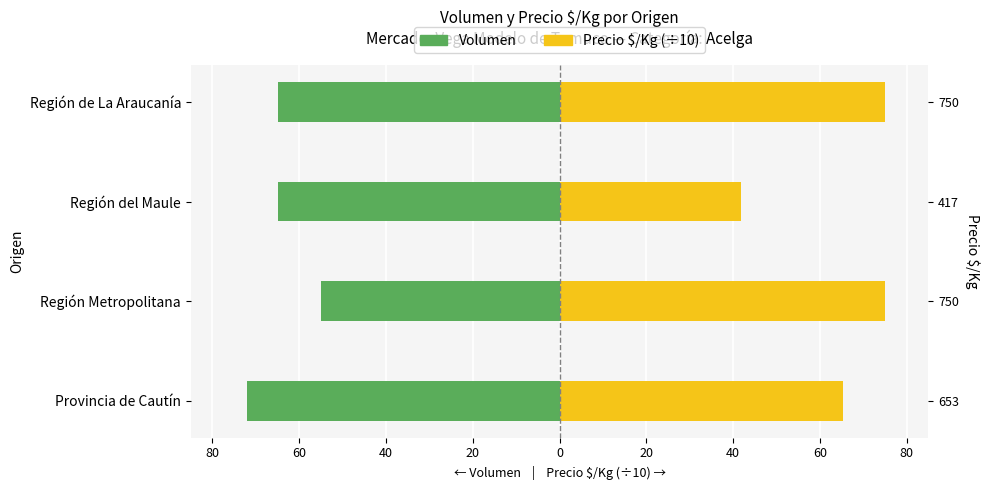

How many groups of bars are there?

4